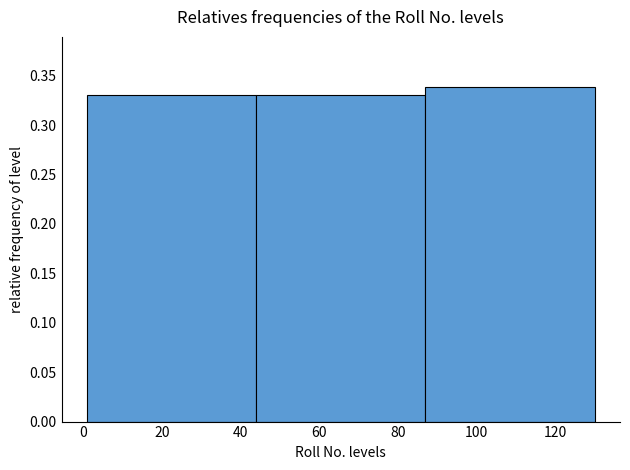

Reading left to right, list every bar in this chart as the range it spans on the x-axis followed by its height. Neither the bar edges nor the heights are printed on the chart, so give them approximately, as read against the axes.

1 to 44: 0.33
44 to 87: 0.33
87 to 130: 0.34